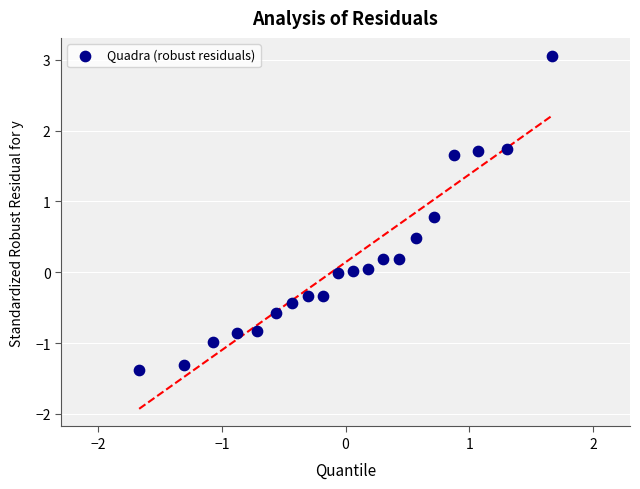

What is the range of Y values (max minus min)?

4.4